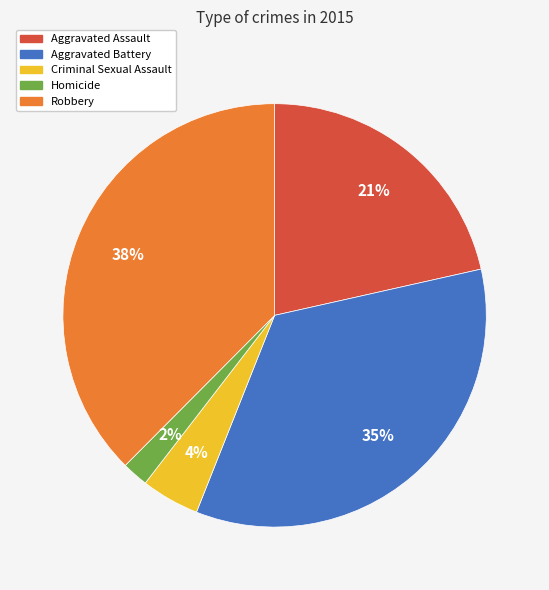

Rank the categories by value from highest to lowest.

Robbery, Aggravated Battery, Aggravated Assault, Criminal Sexual Assault, Homicide